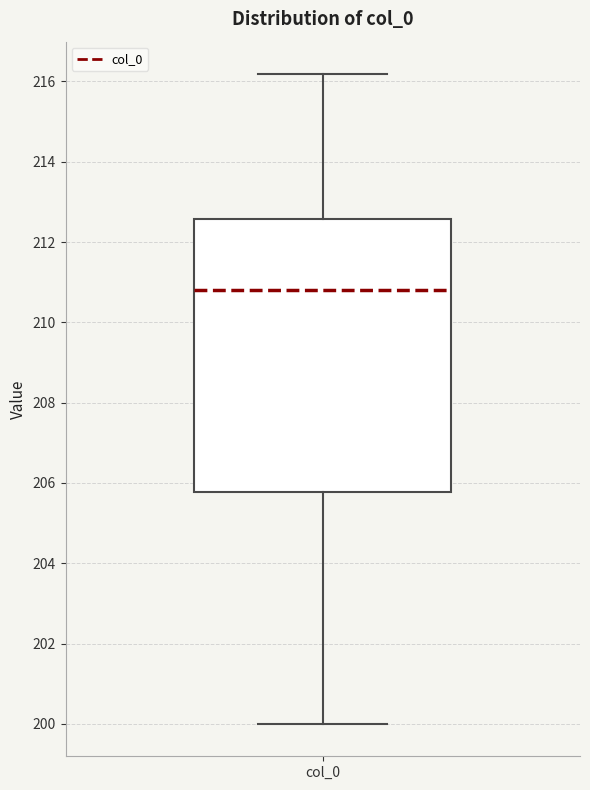

Where does the lower whisker of the box for col_0 end on the y-axis? The values are not printed on the chart, so give them approximately, as read against the axis.

200.0